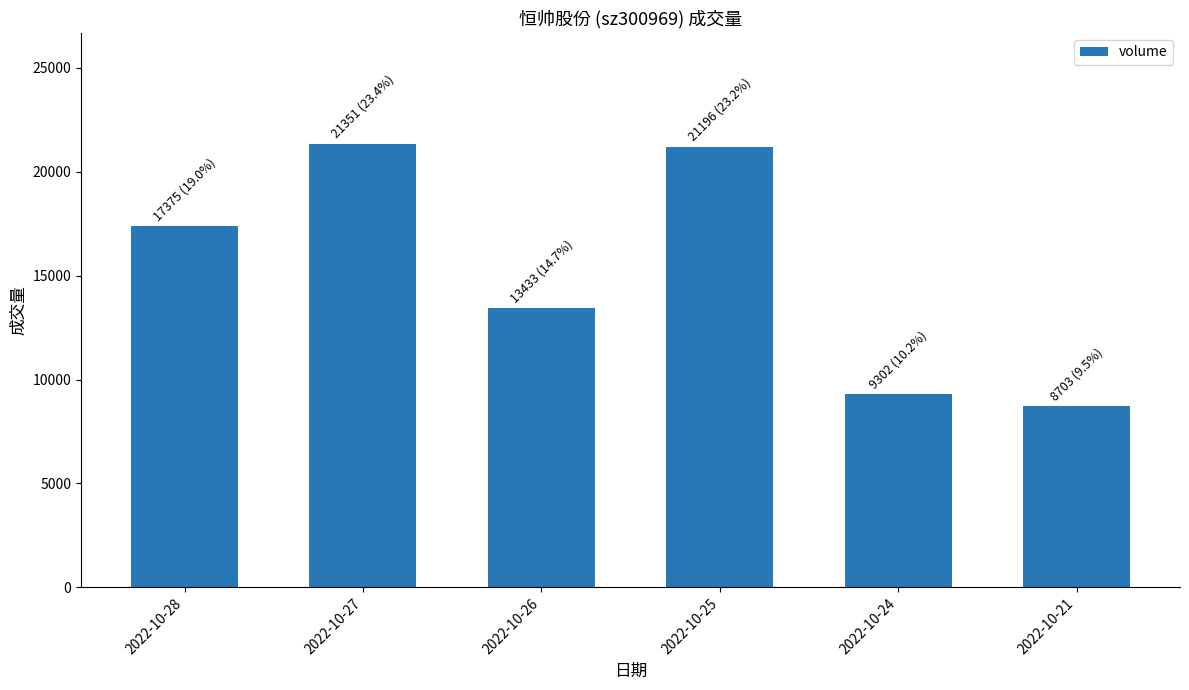

Reading left to right, extract all data points from this chart.

2022-10-28=17375	2022-10-27=21351	2022-10-26=13433	2022-10-25=21196	2022-10-24=9302	2022-10-21=8703